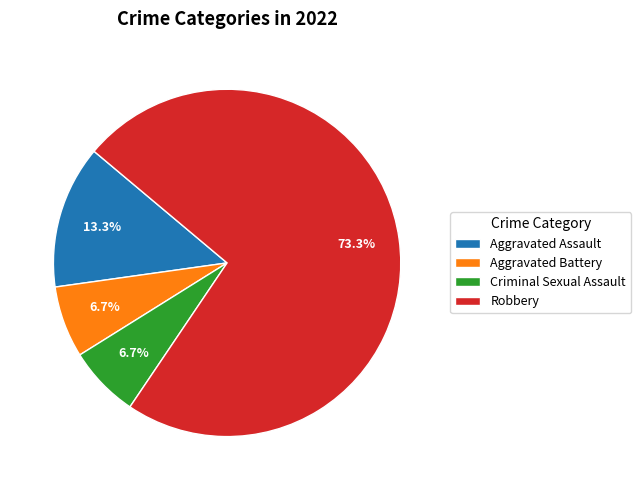

Which slice is the largest?

Robbery